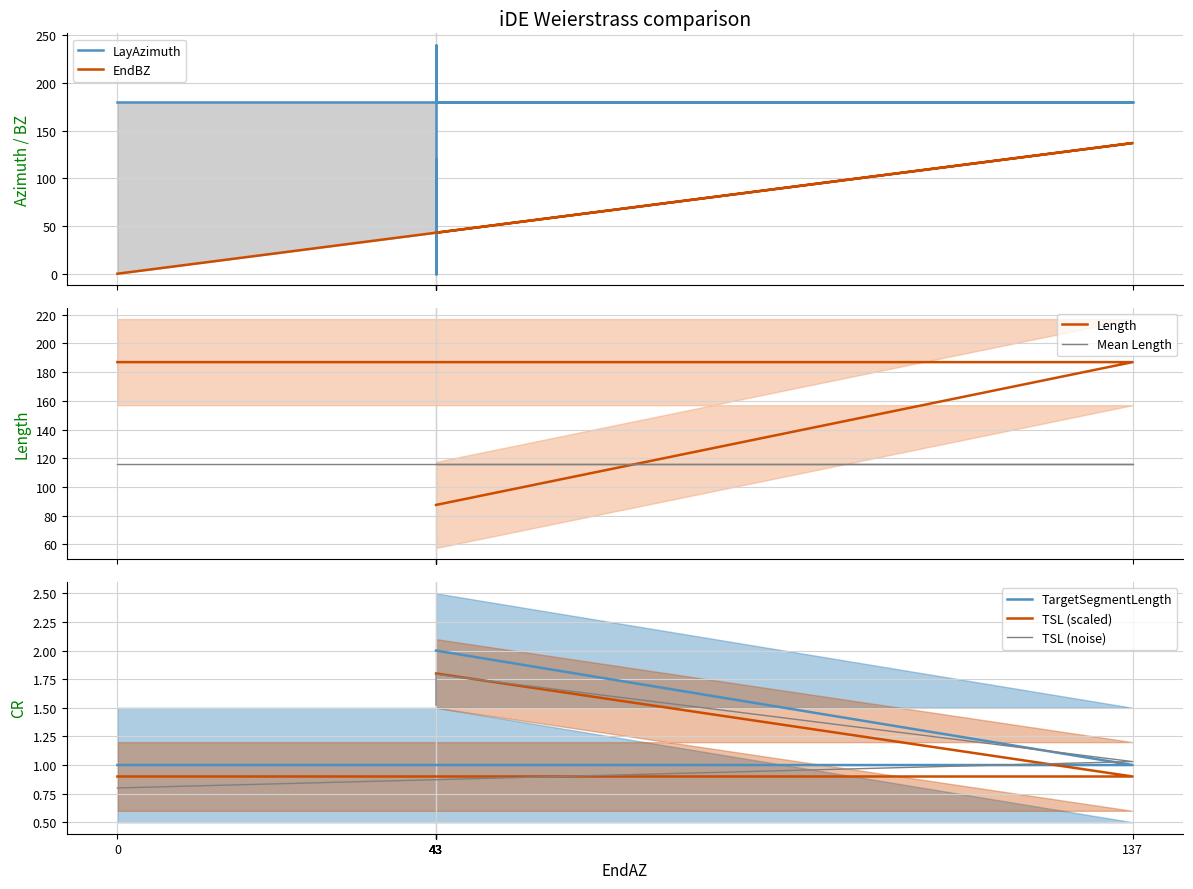

Between which two adjacent categories do EndBZ and TargetSegmentLength first intersect?

0 and 137